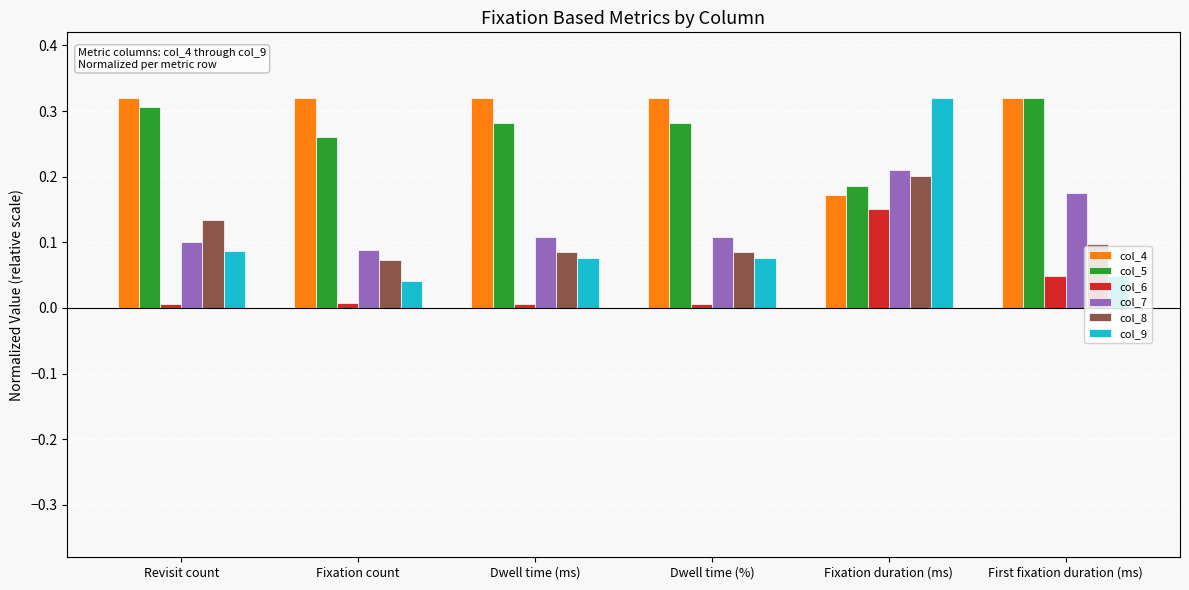

Which category has the highest value in the col_8 series?

Fixation duration (ms)